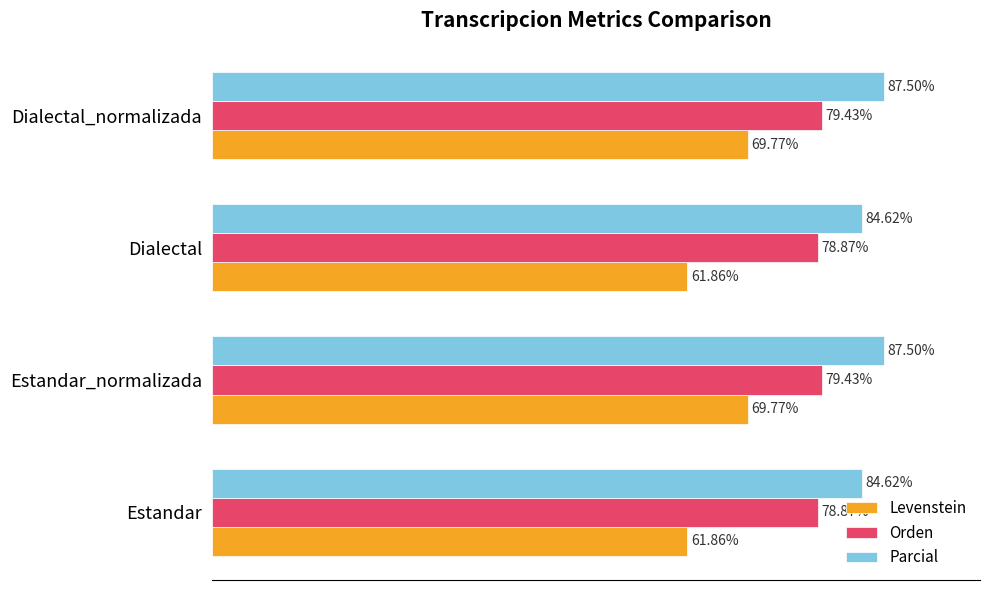

Which series has the largest total across all categories?

Parcial